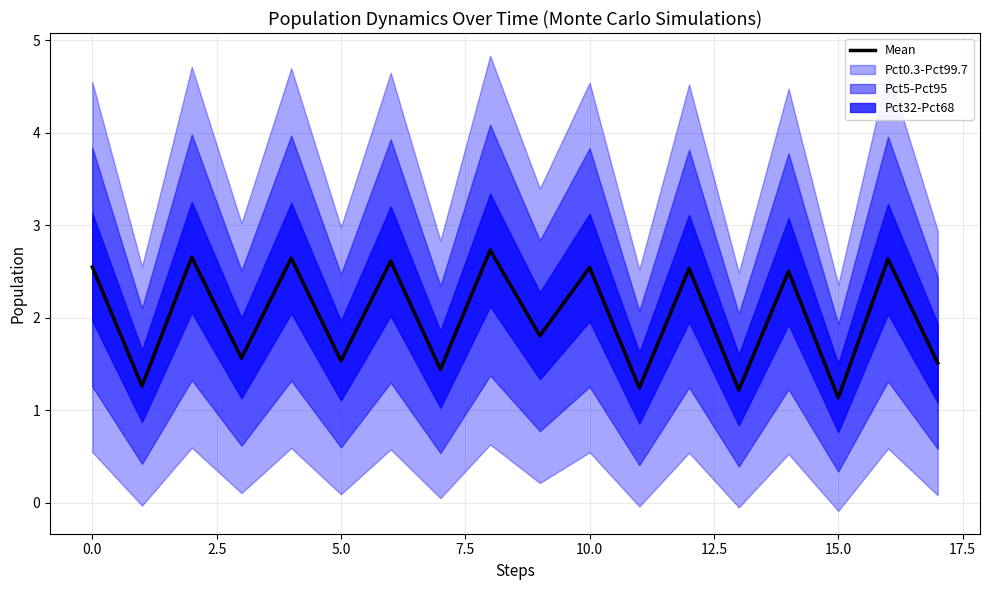

What is the highest value of the Mean series?

2.7